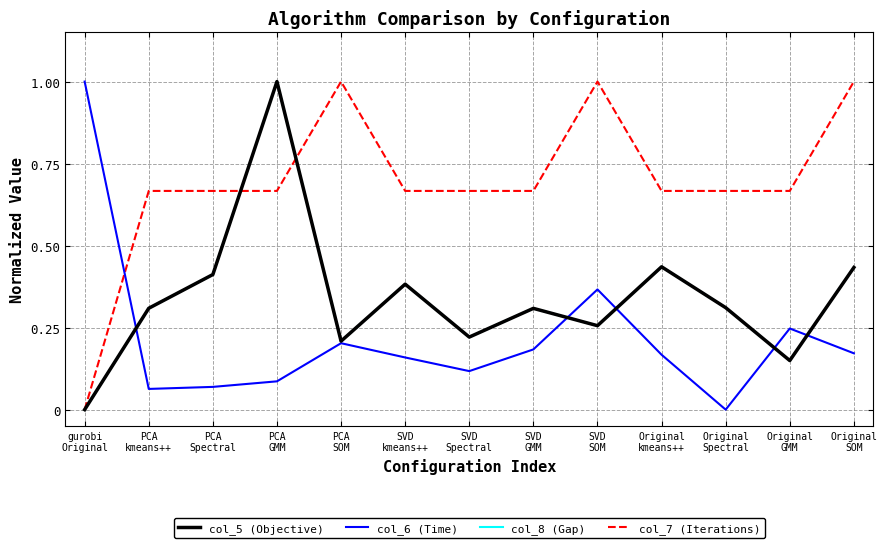

Is the value of col_7 (Iterations) at SVD
SOM greater than the value of col_5 (Objective) at Original
SOM?

Yes